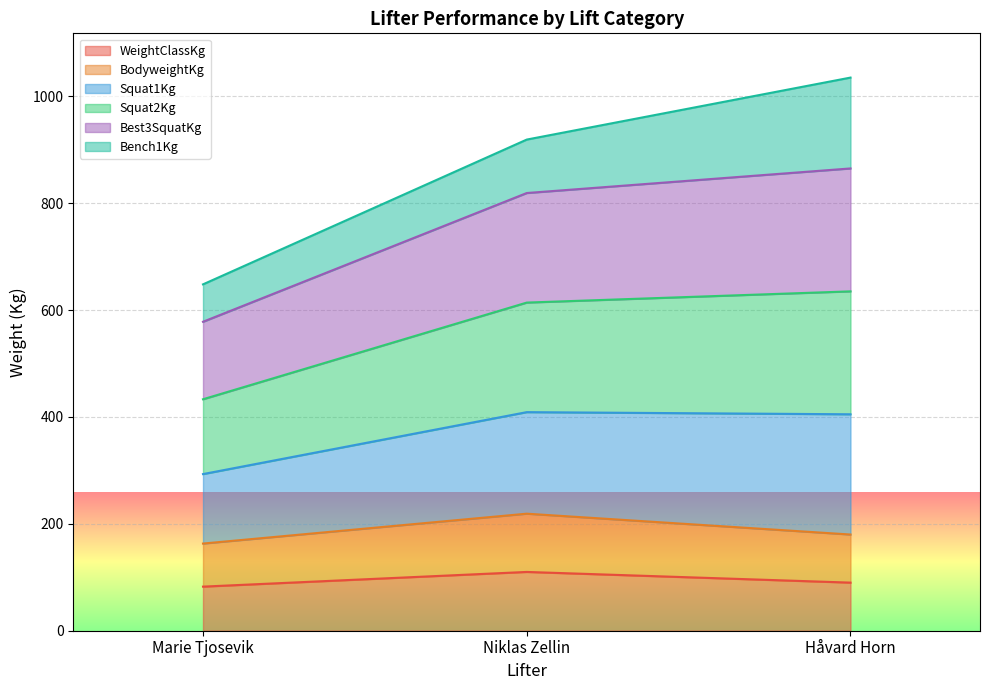

The BodyweightKg series shows 227.0 at Marie Tjosevik. True or false?

False